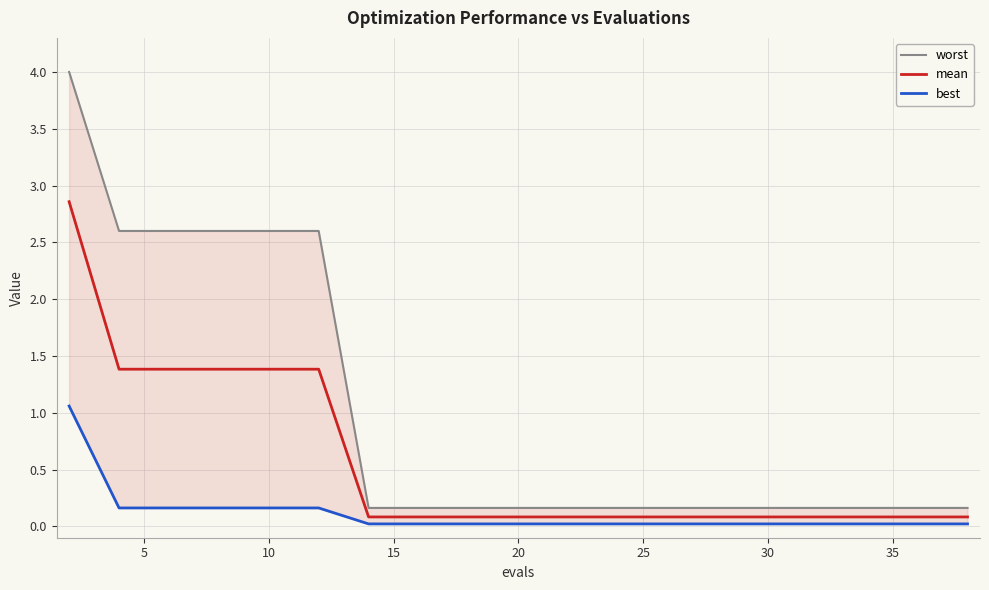

What is the label of the 6th point from the left?

25